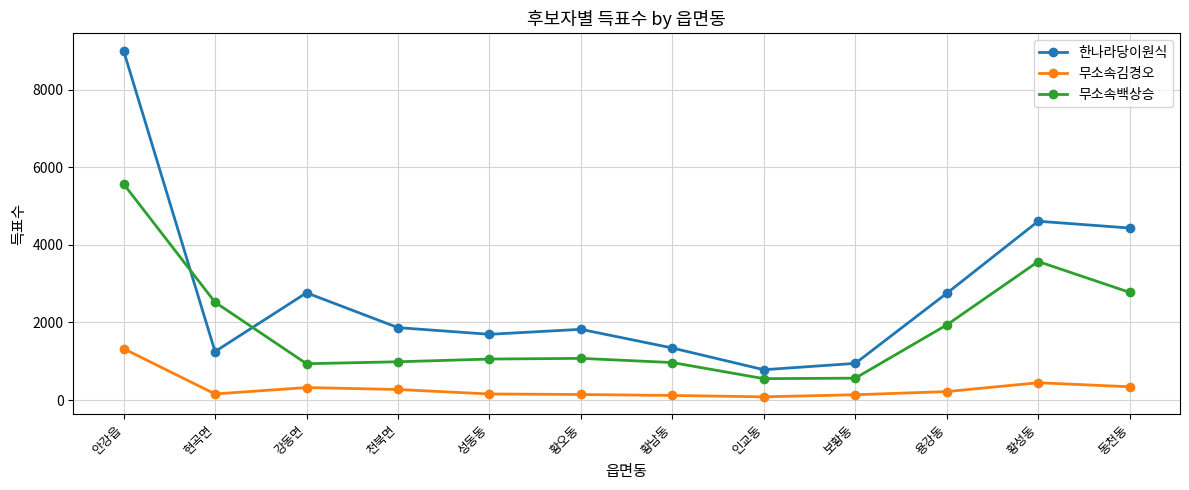

Does the chart display data point markers on the line(s)?

Yes